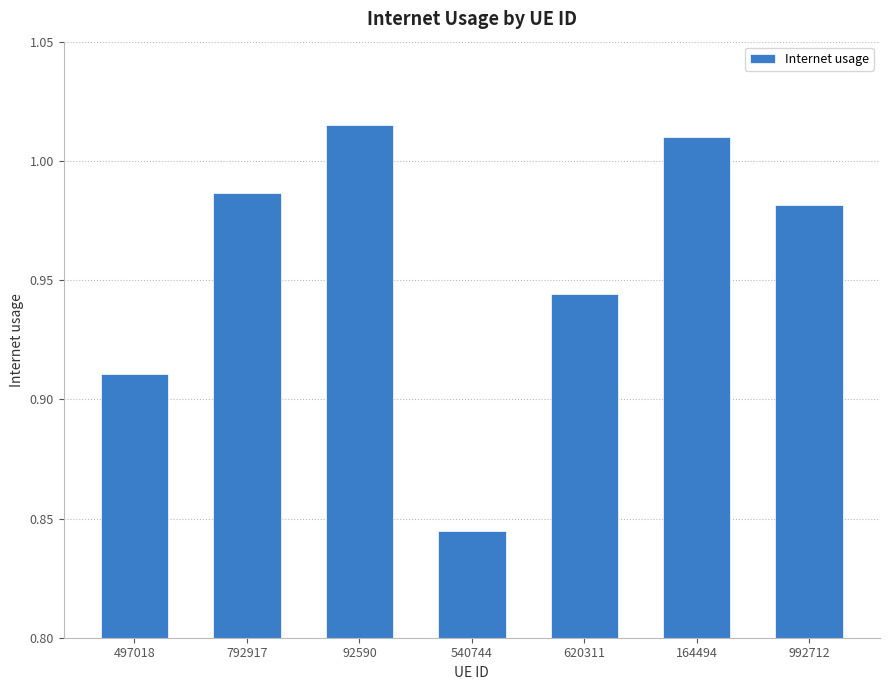

At which label is the value closest to 0?

540744